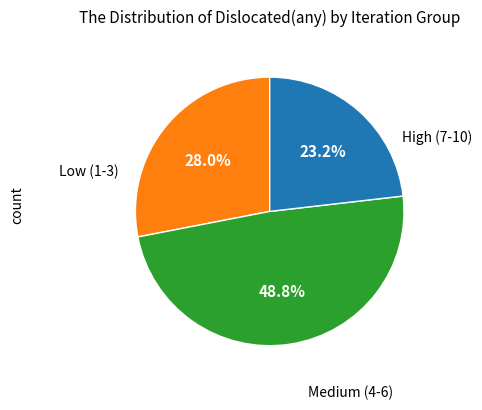

To the nearest percent, what is the difference between the largest and smallest slice percentages?

26%